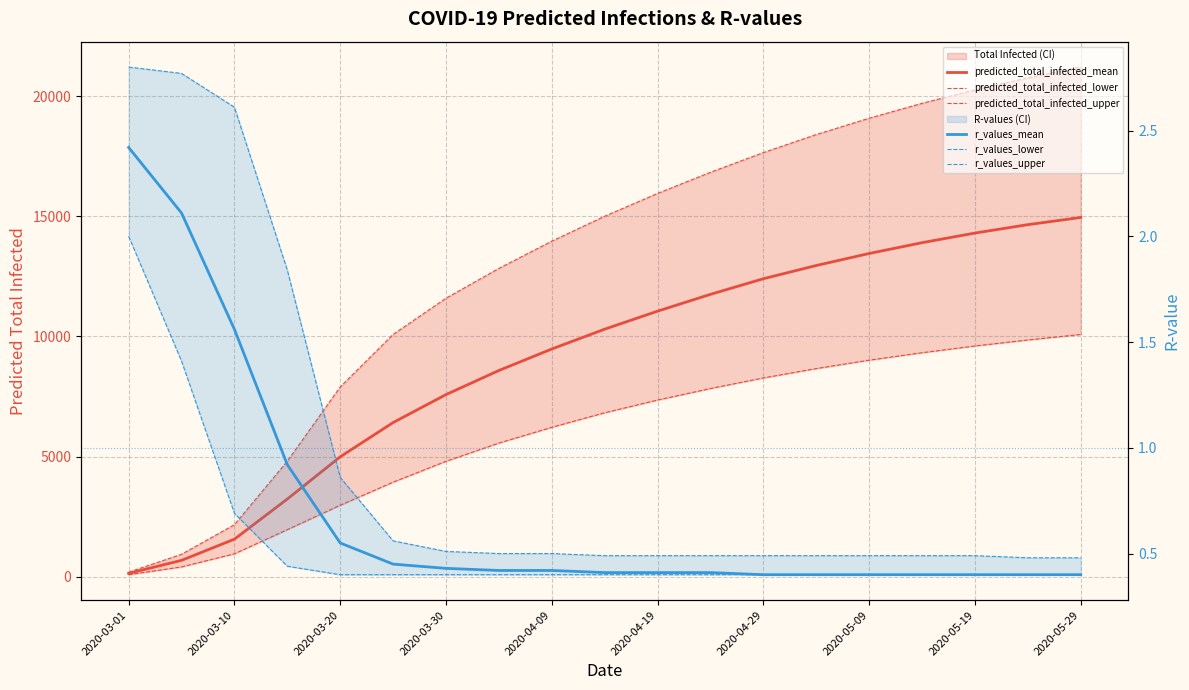

What is the sum of the r_values_upper values at 2020-05-29 and 17?

1.0